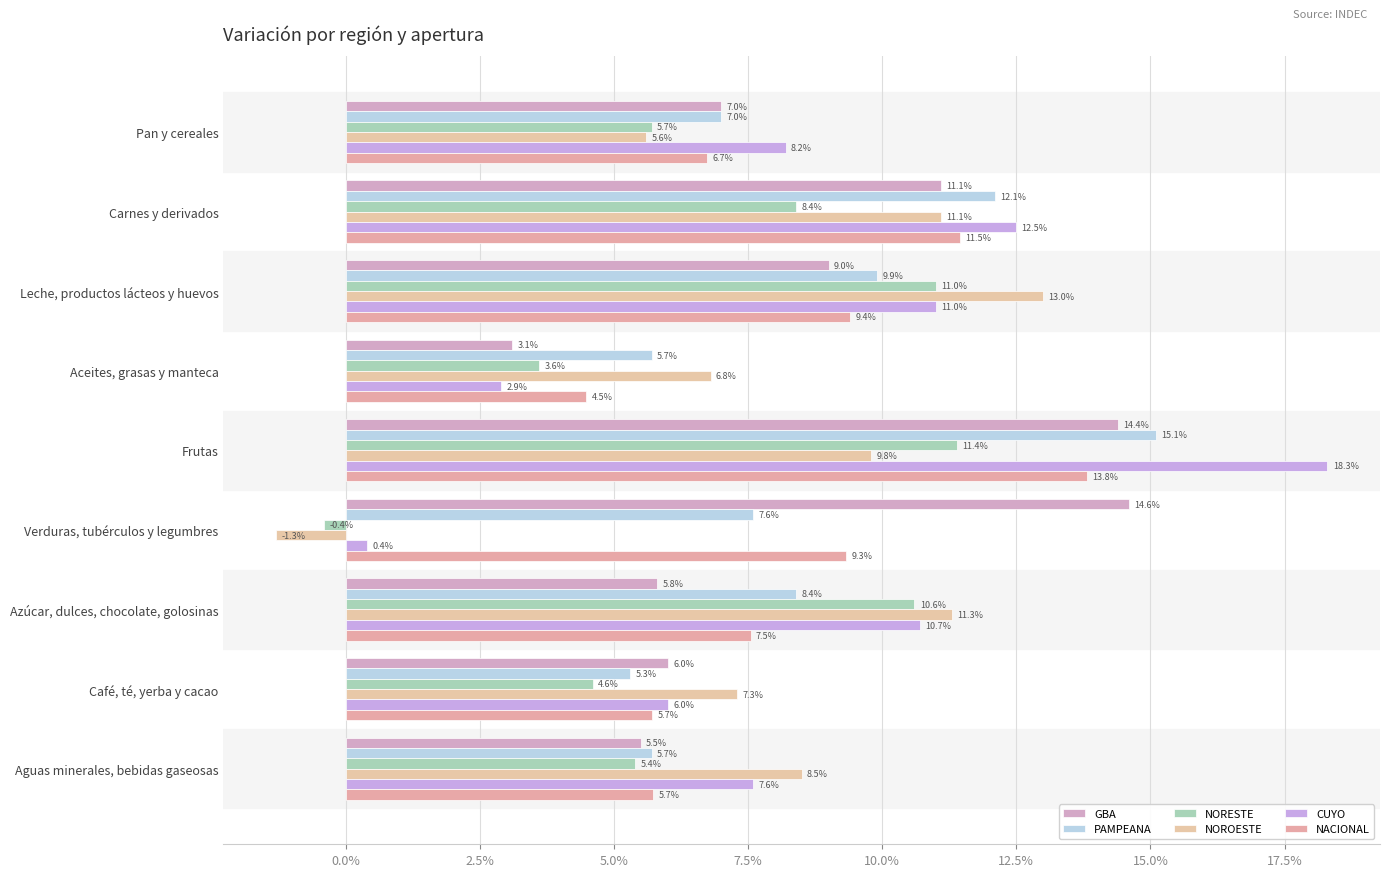

What is the sum of all NACIONAL values?

74.2